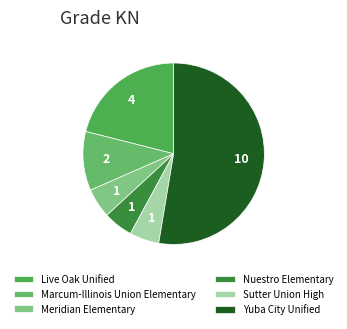

True or false: Sutter Union High accounts for 5% of the total.

True